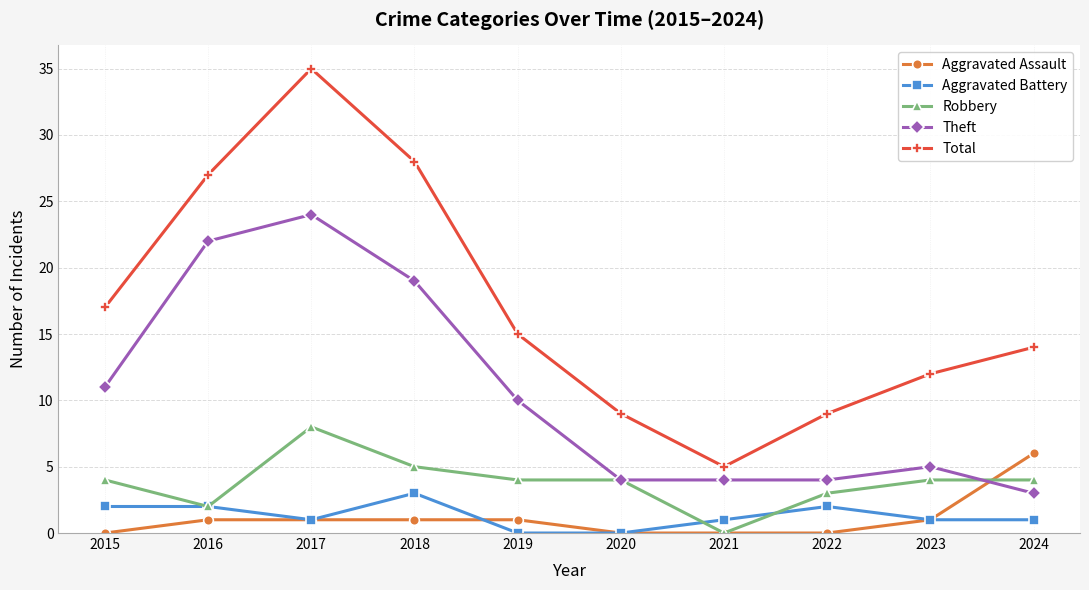

How many times do Theft and Aggravated Assault cross each other?

1